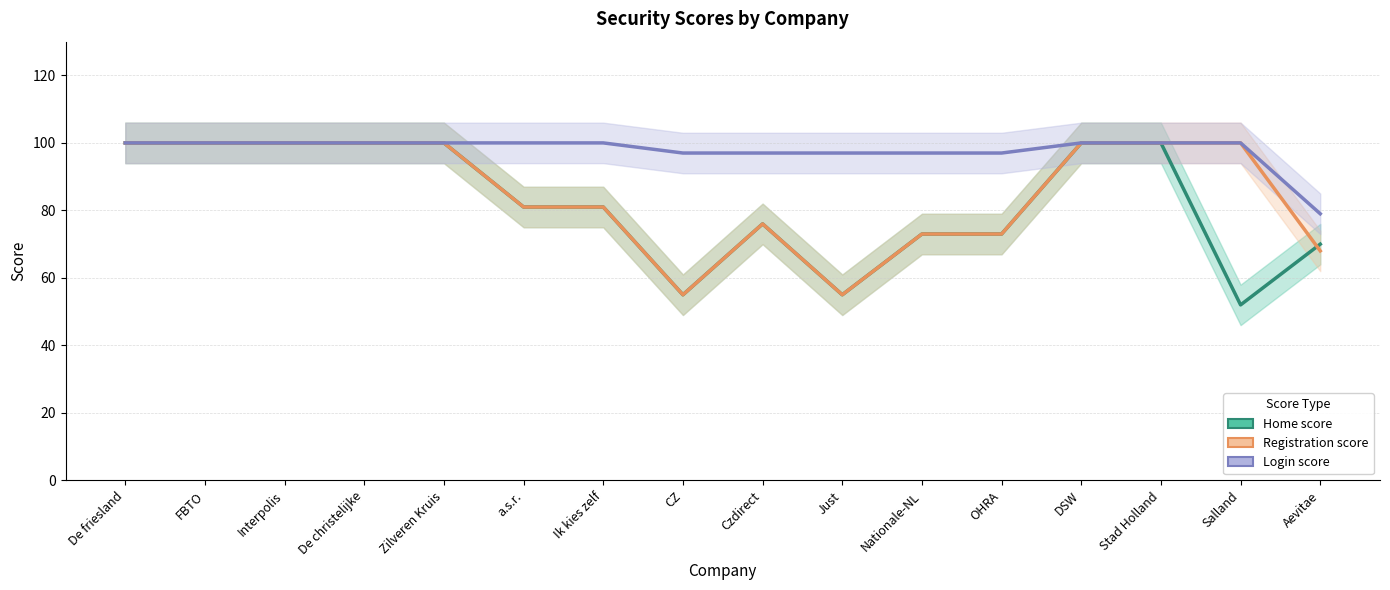

Which series changed the most between FBTO and Czdirect?

Home score